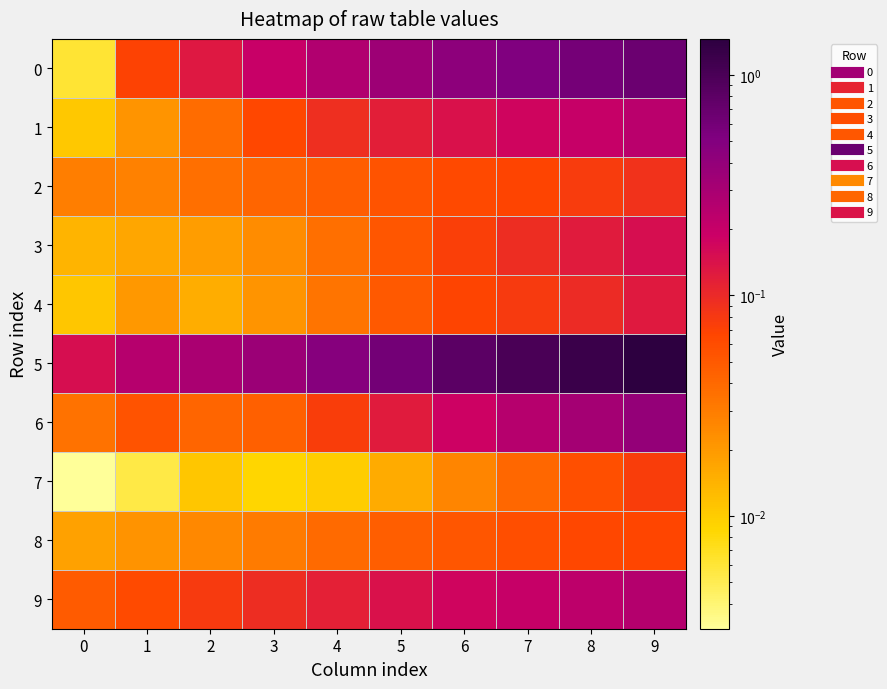

List the series in order of their peak value, highest first.

row_5, row_0, row_6, row_9, row_1, row_3, row_4, row_2, row_7, row_8